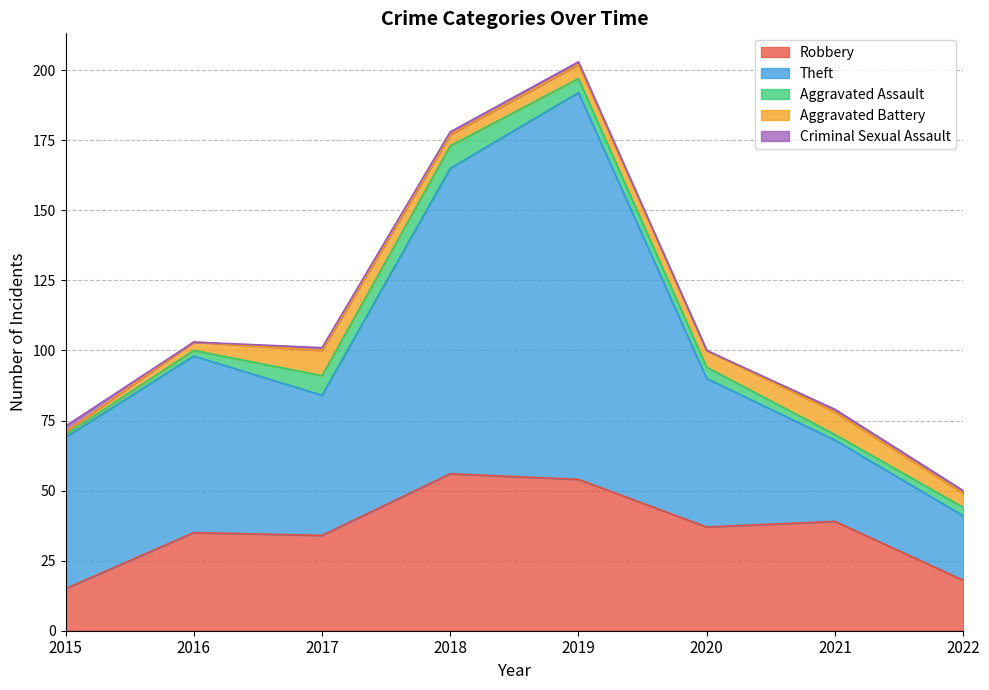

Rank the series at 2018 from lowest to highest value.

Criminal Sexual Assault, Aggravated Battery, Aggravated Assault, Robbery, Theft